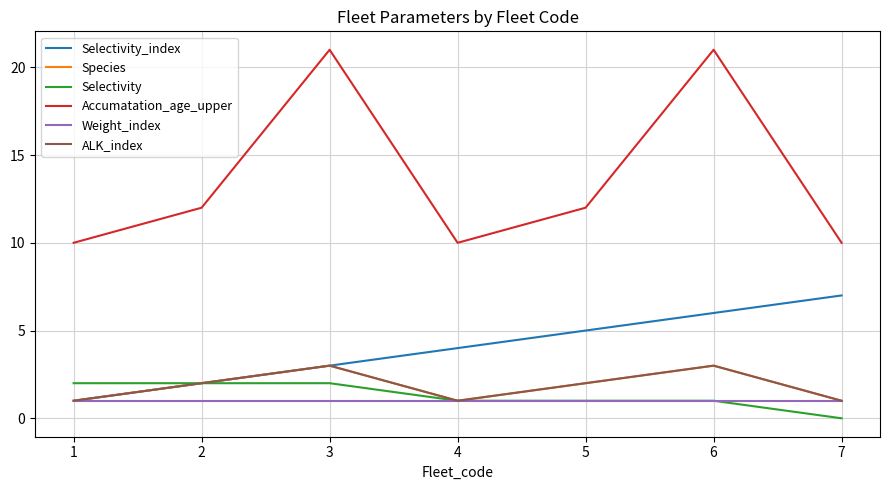

True or false: Accumatation_age_upper and Selectivity intersect in this chart.

False